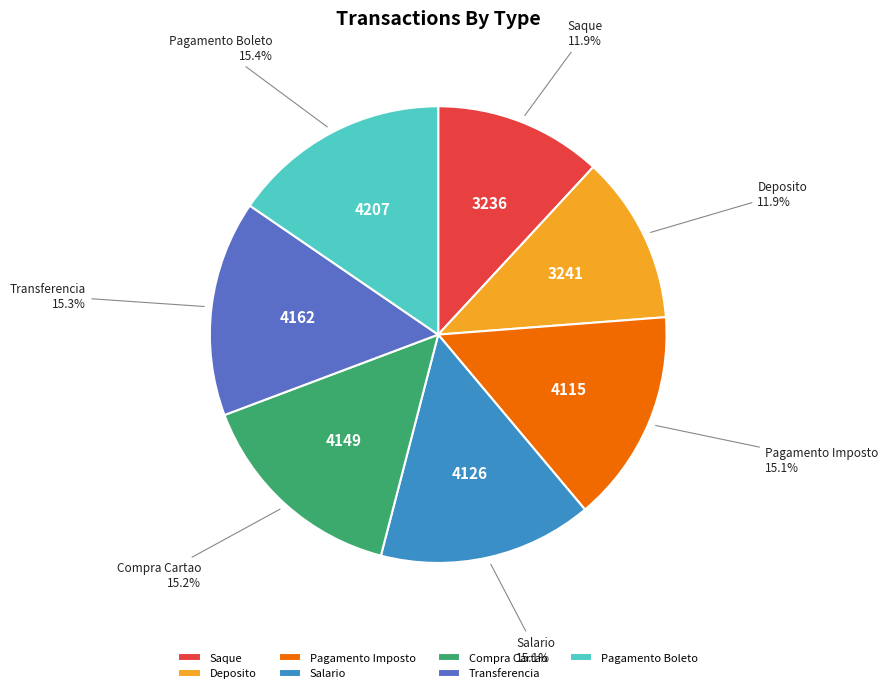

To the nearest percent, what percentage of the pie is Deposito?

12%